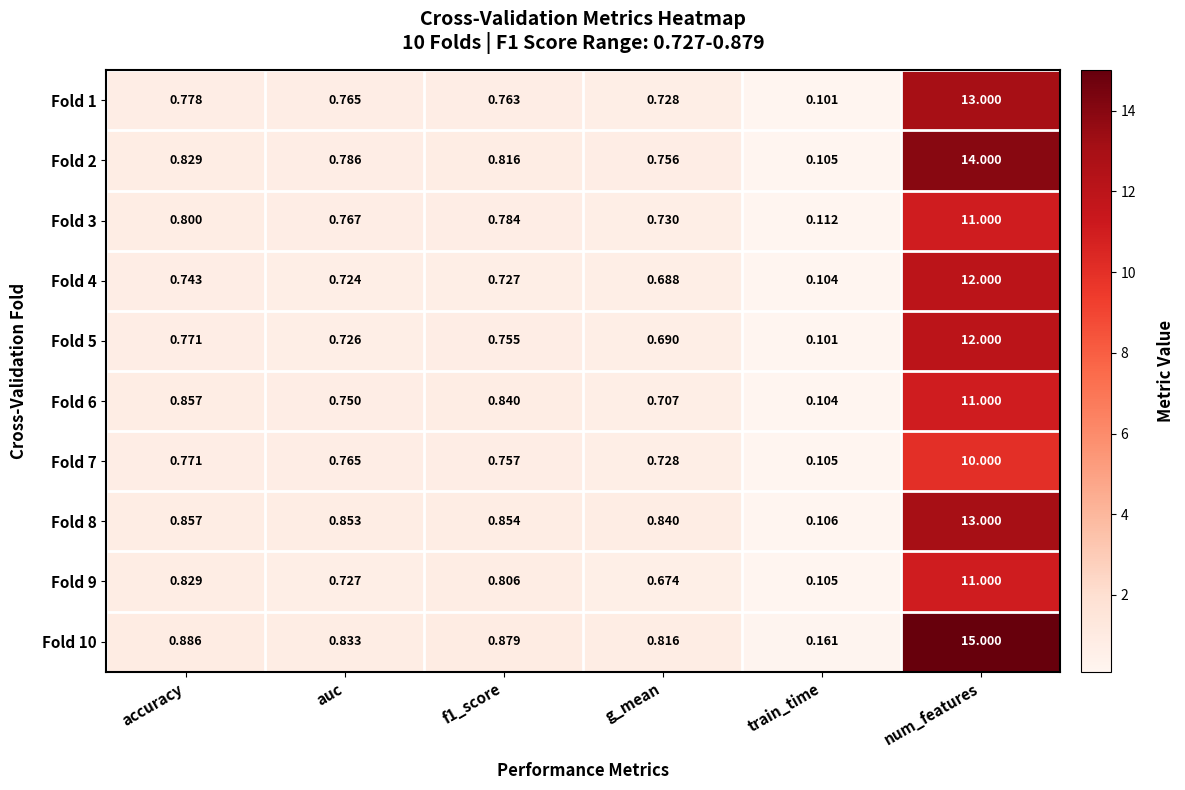

Where is Fold 9 nearest to the value 5?

accuracy